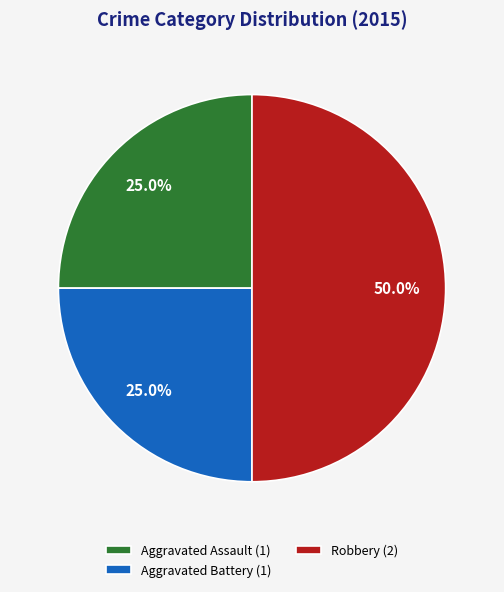

Which has a higher value, Aggravated Assault or Robbery?

Robbery